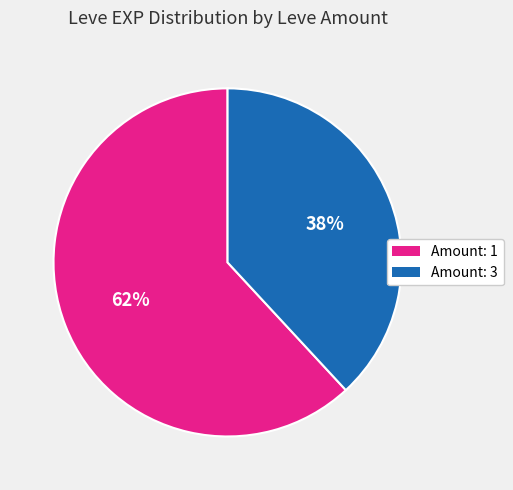

To the nearest percent, what is the difference between the largest and smallest slice percentages?

24%